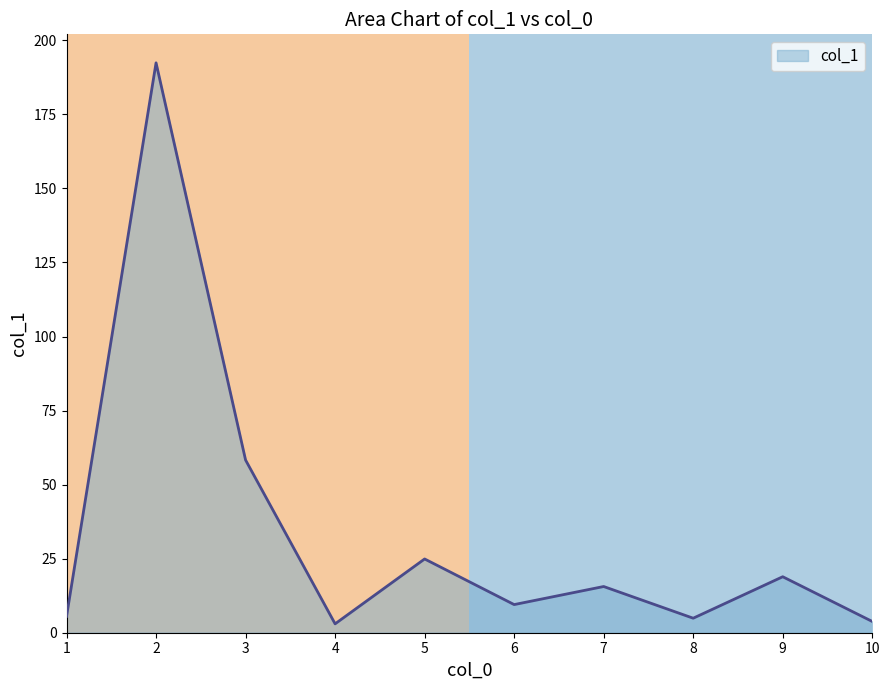

The value at 1 is 5.5. True or false?

True